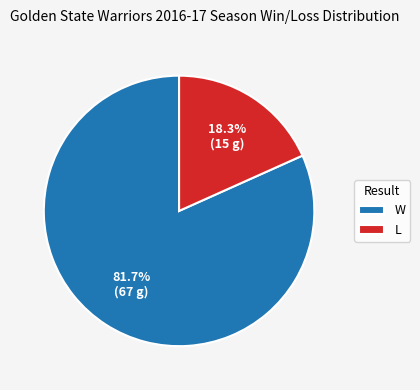

What percentage do W and L together represent?

100.0%